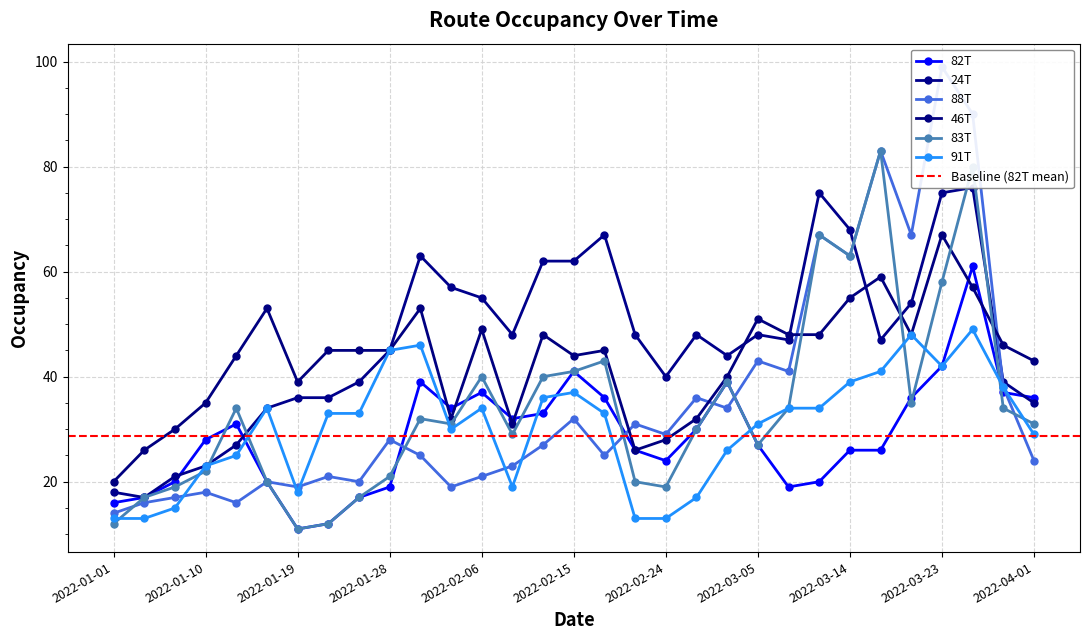

What is the sum of the 91T values at 2022-01-16 and 2022-01-01?

47